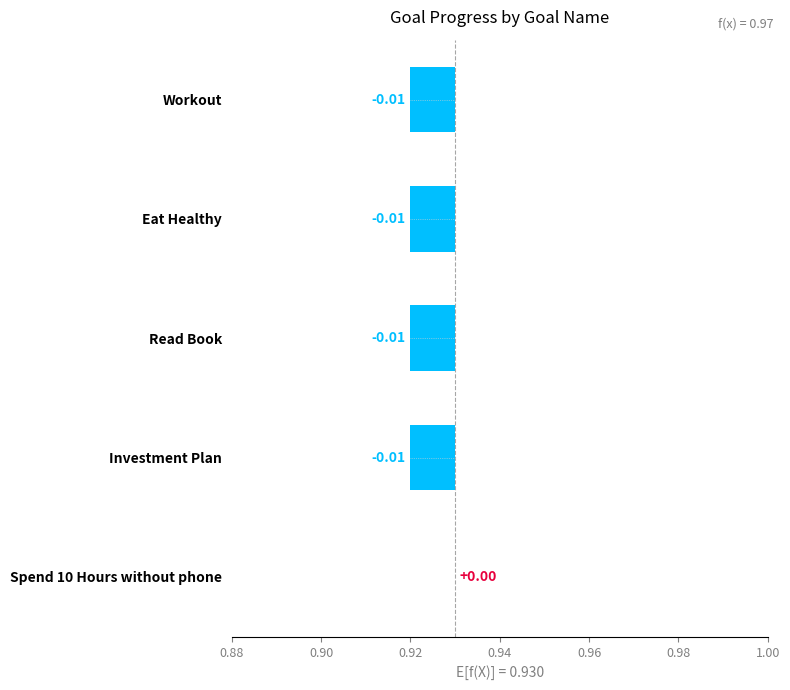

How many categories are shown in the chart?

5